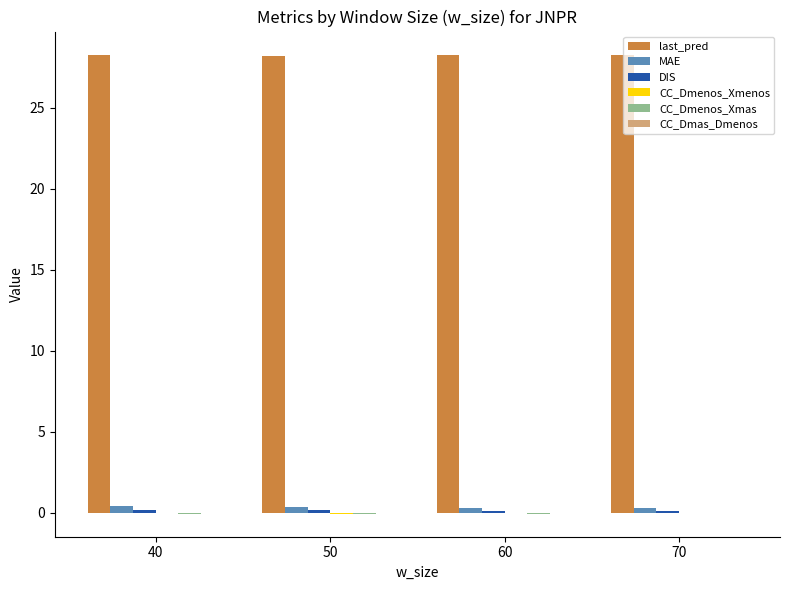

What is the sum of all last_pred values?

112.9